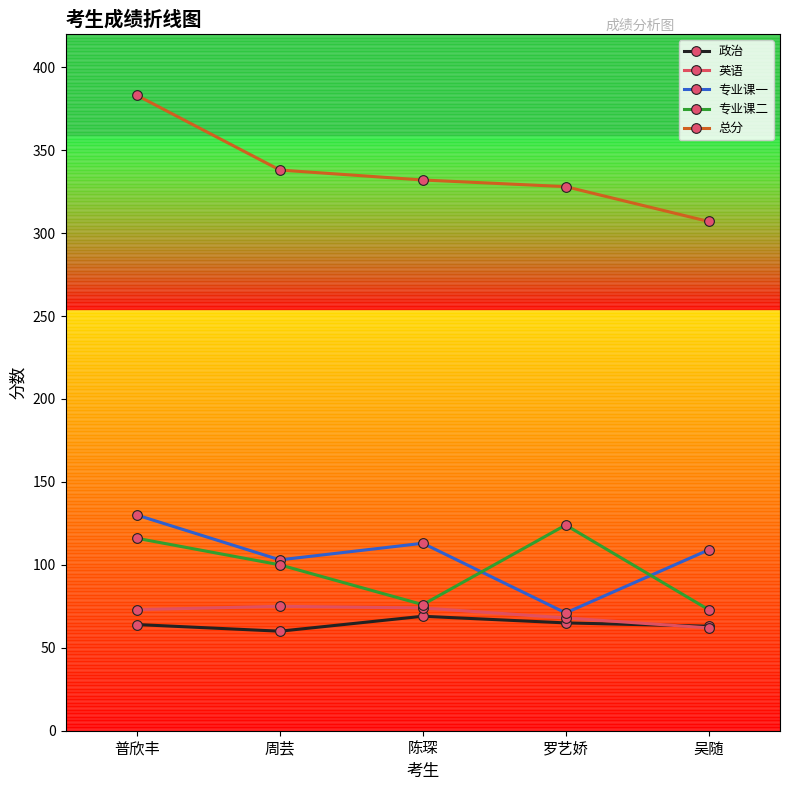

What is the label of the 5th point from the right?

普欣丰